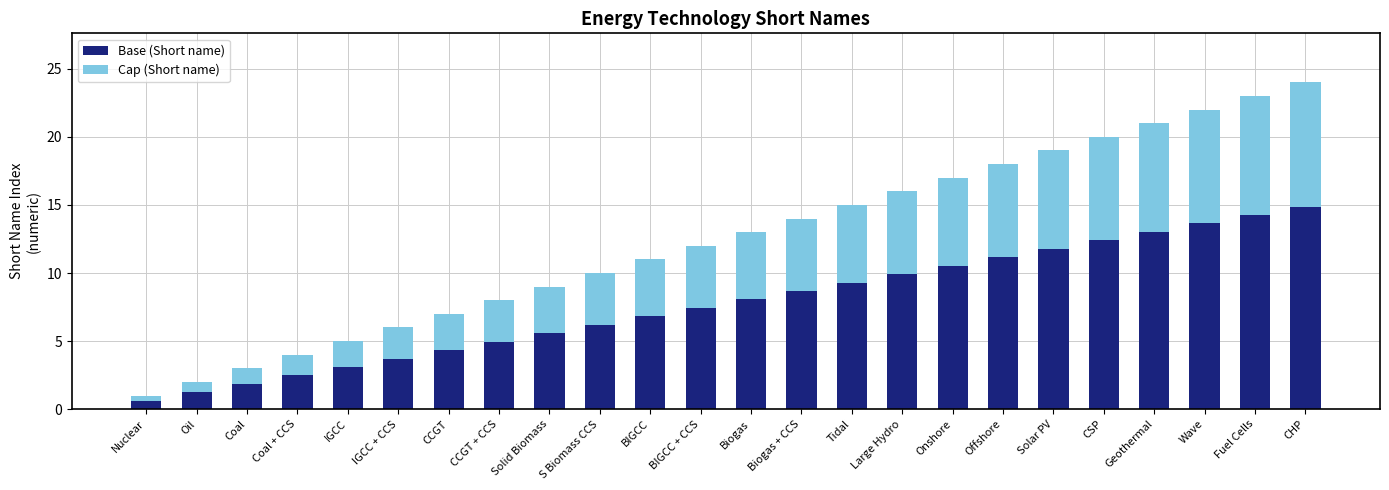

Does the chart contain any negative values?

No